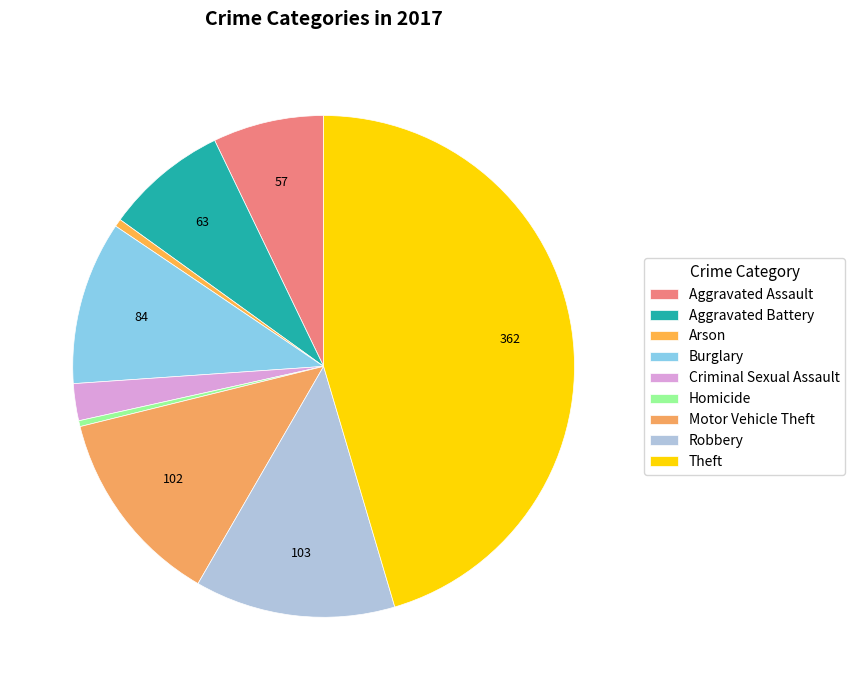

What percentage is the Robbery slice, to the nearest percent?

13%